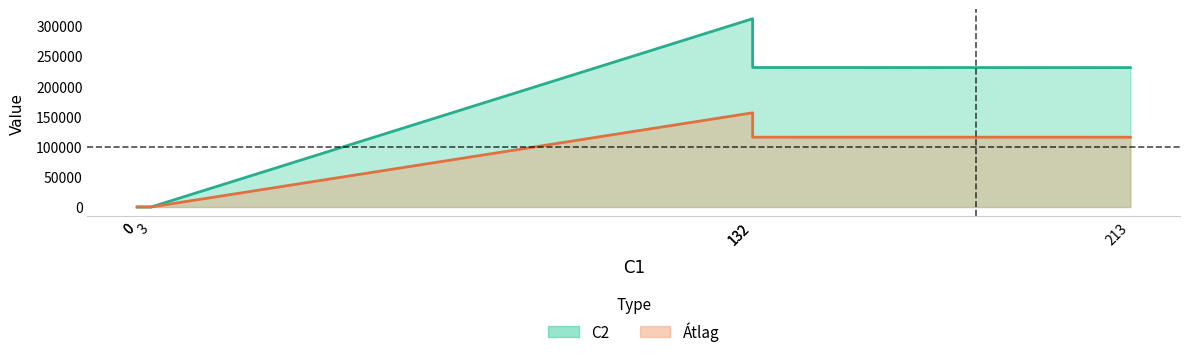

How many lines are shown in the chart?

2